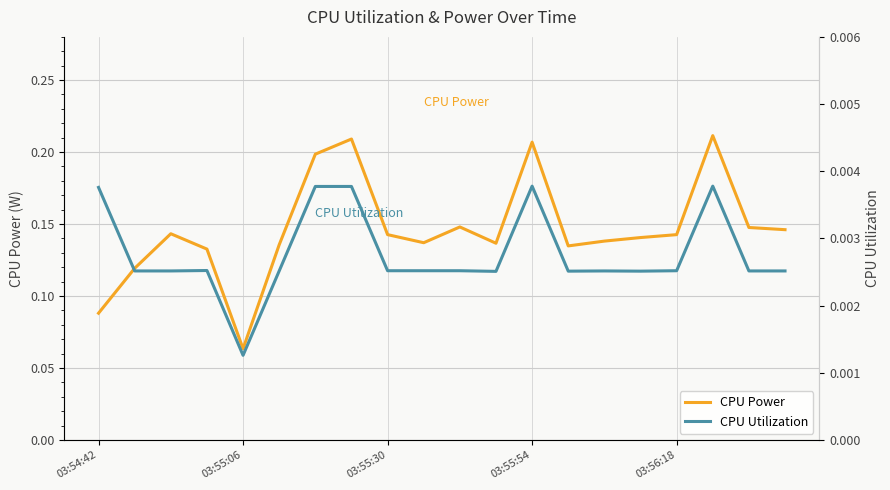

How many CPU Power values are between 0 and 1?

20